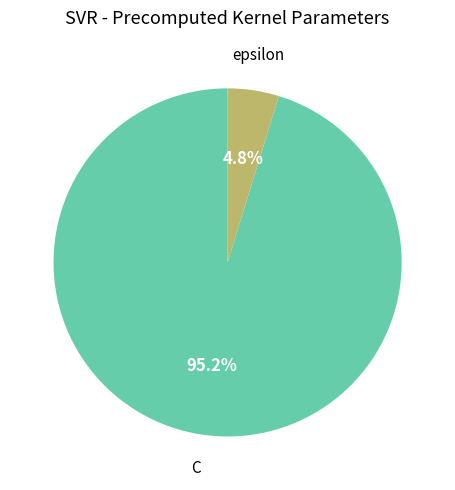

Does any single category account for the majority?

Yes